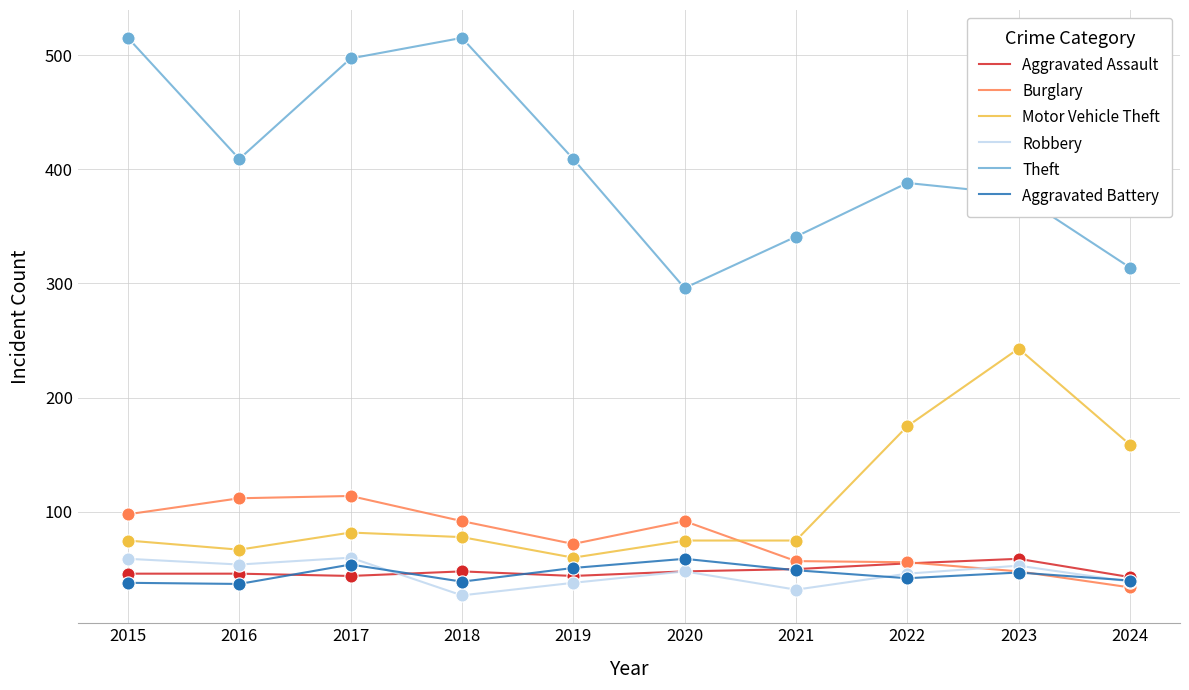

What is the total value across all series at 2023?

828